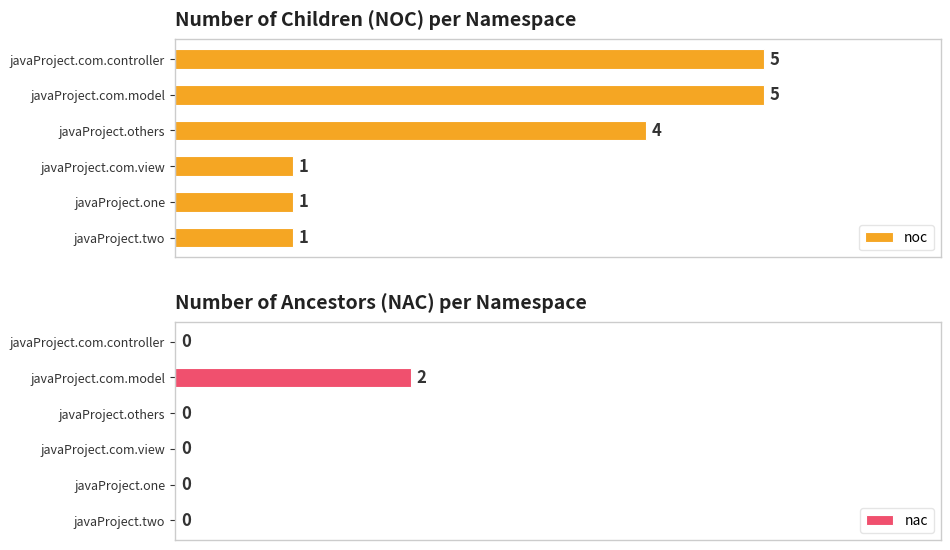

What is the sum of all nac values?

2